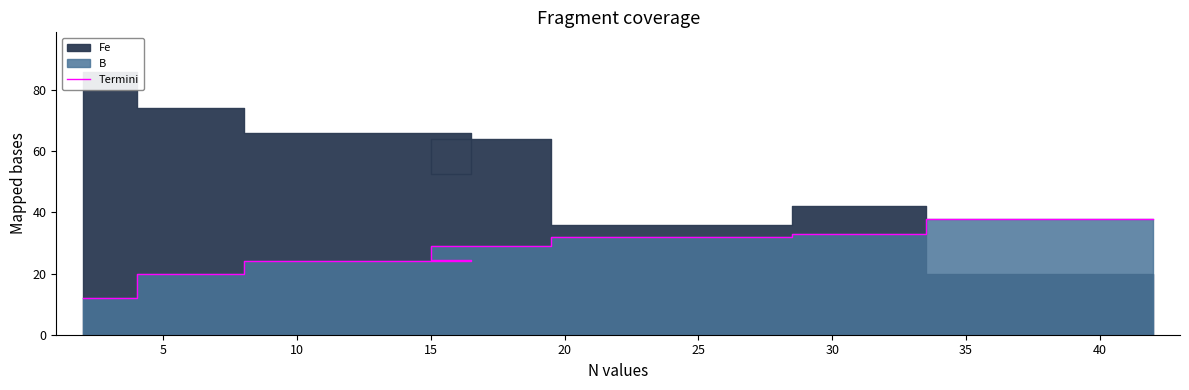

Reading right to left, transcribe all the data shown in this chart.

38.0	33.0	32.0	29.0	24.5	24.0	20.0	12.0